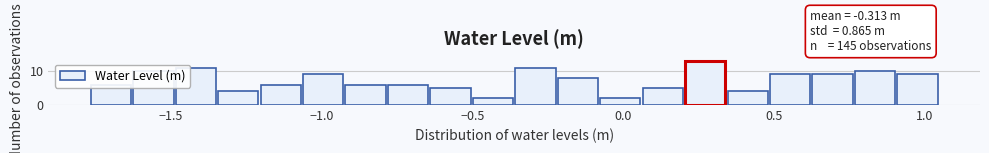

Around what value on the x-axis is the tallest bar? Give the approximate position of its centre, as read against the axis.

0.25